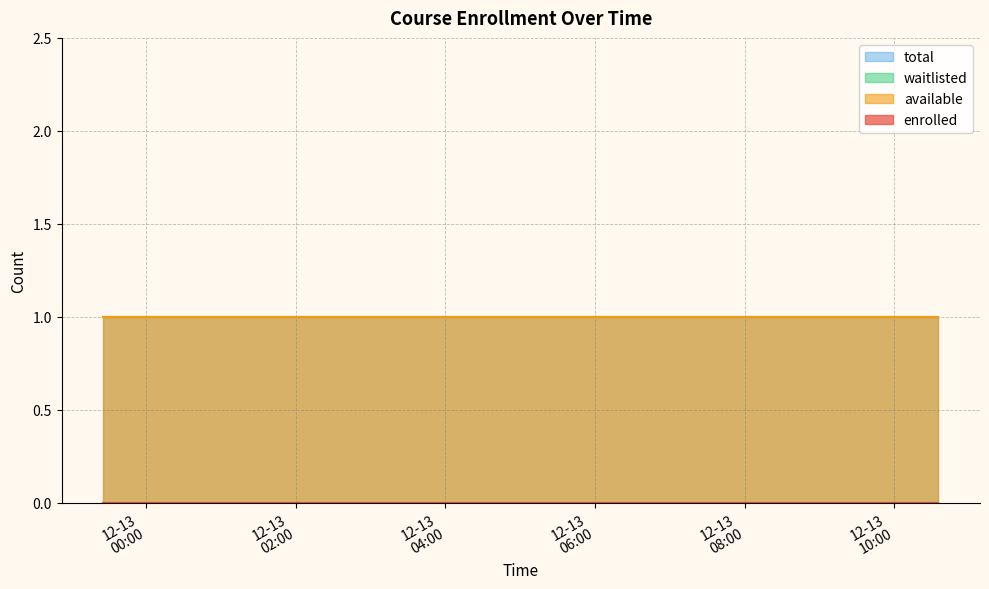

Count the number of data series in this chart.

4